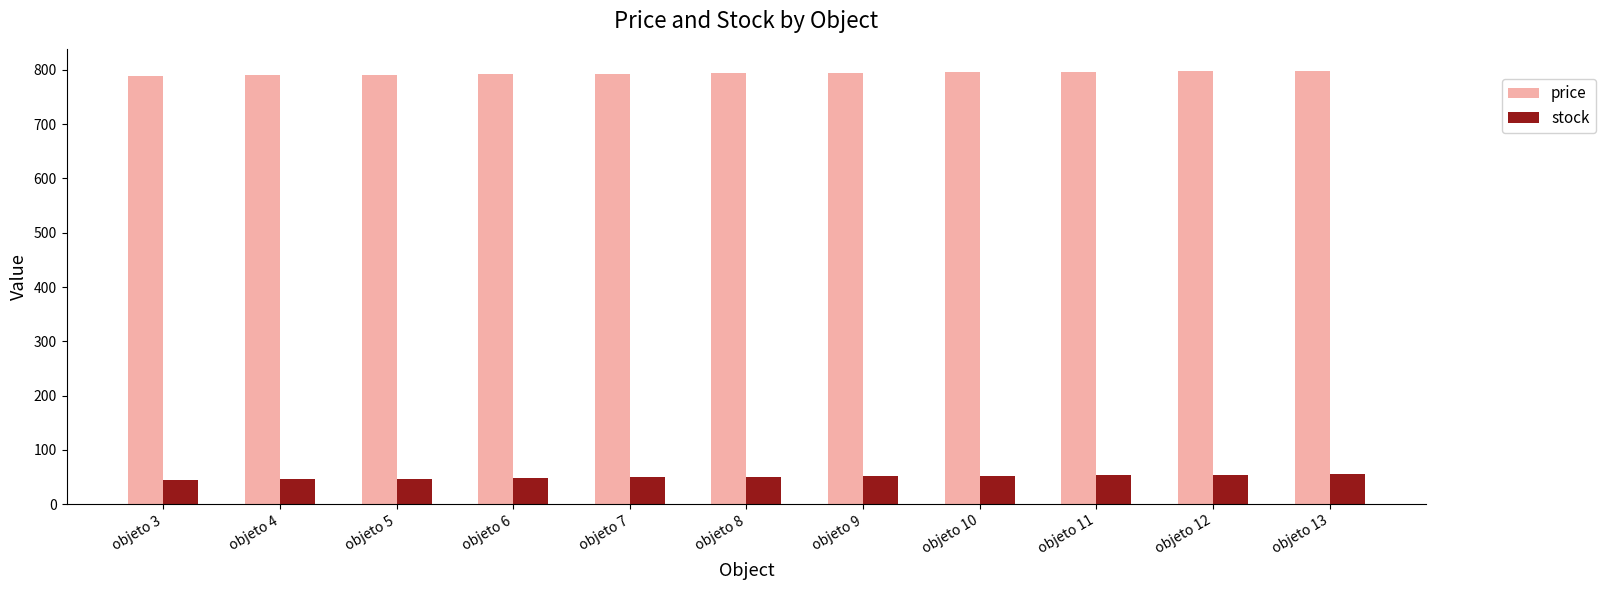

Is it true that price equals 349 at objeto 8?

False